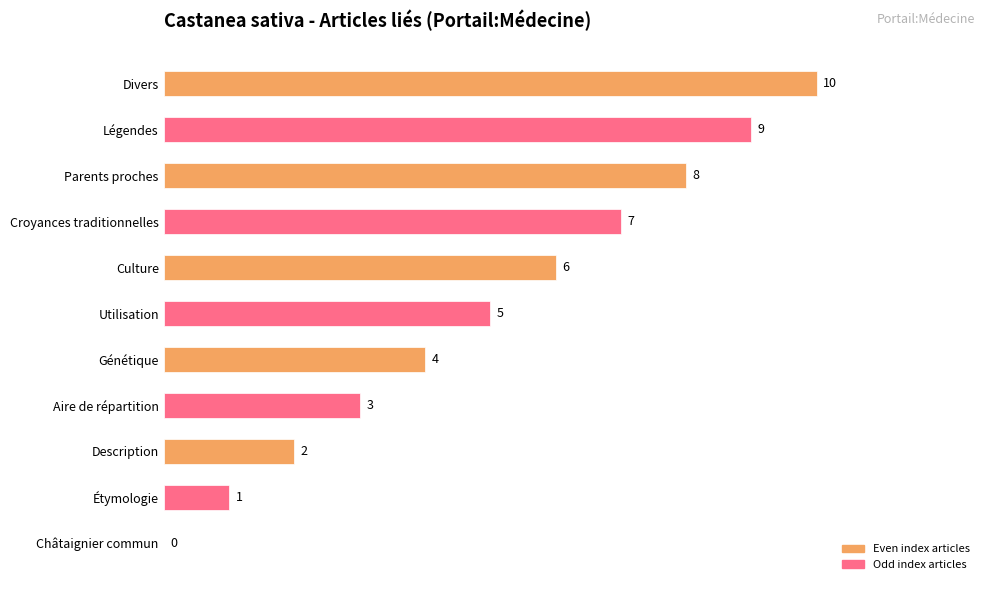

How many values are above zero?

10